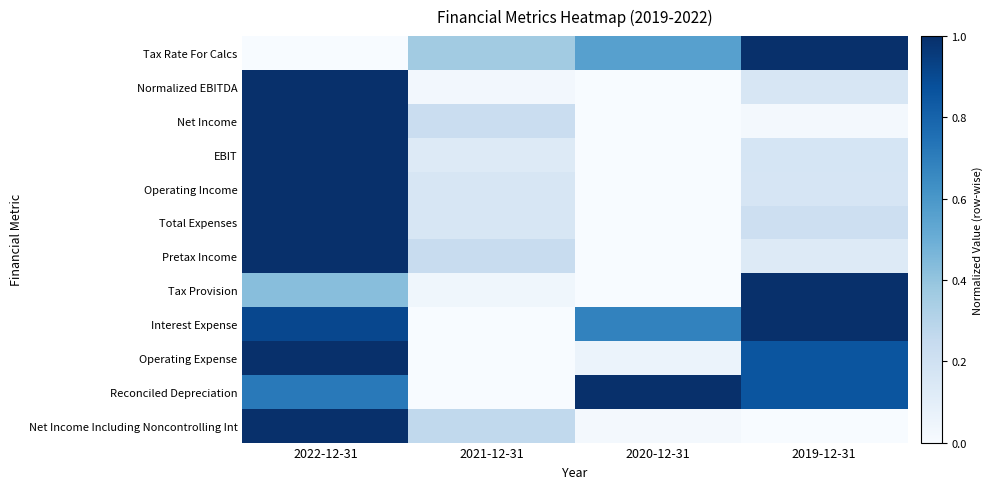

Which series has the largest range (max minus min)?

Tax Rate For Calcs